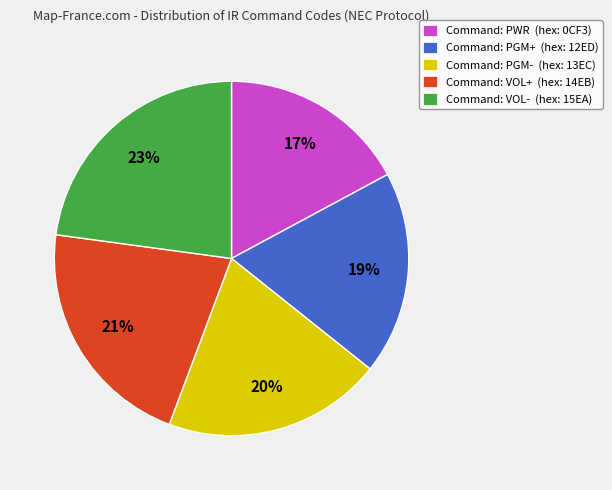

Is there a majority slice in this chart?

No